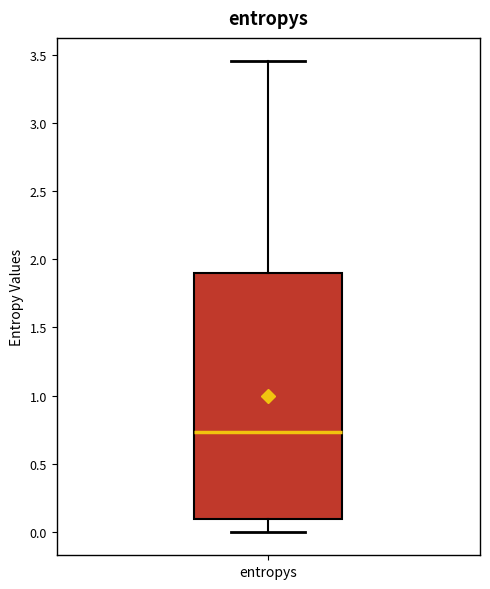

Where is the upper edge of the box for entropys on the y-axis? The values are not printed on the chart, so give them approximately, as read against the axis.

1.90